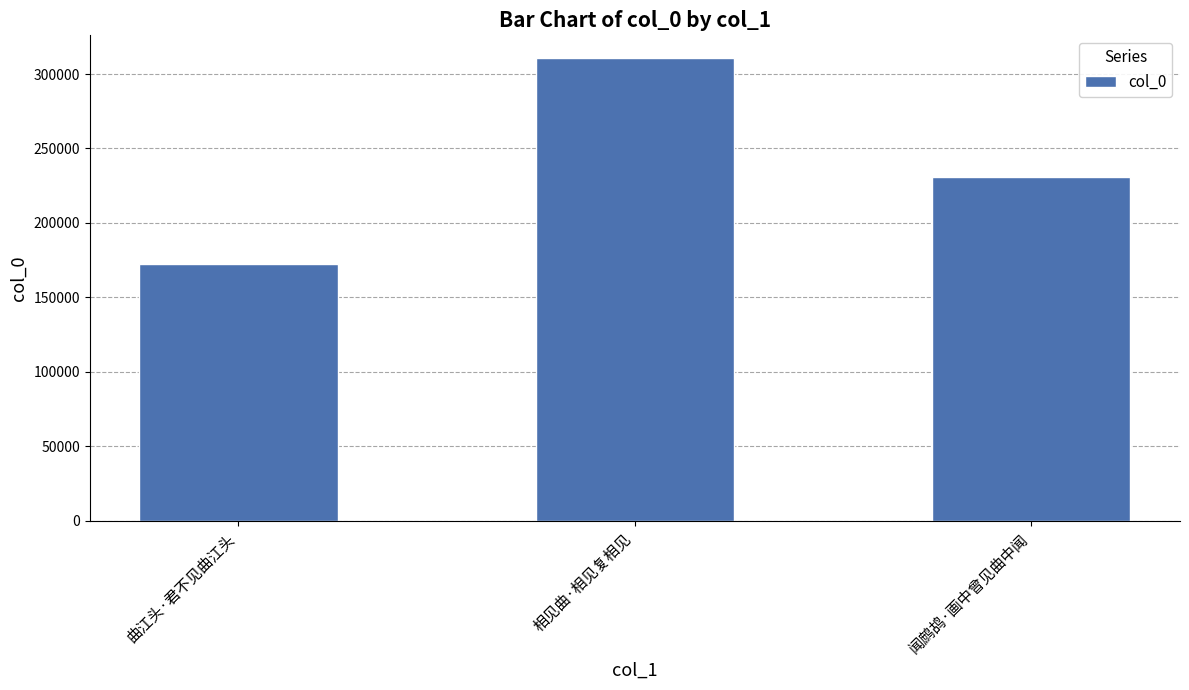

What is the label of the 3rd bar from the left?

闻鹧鸪·画中曾见曲中闻